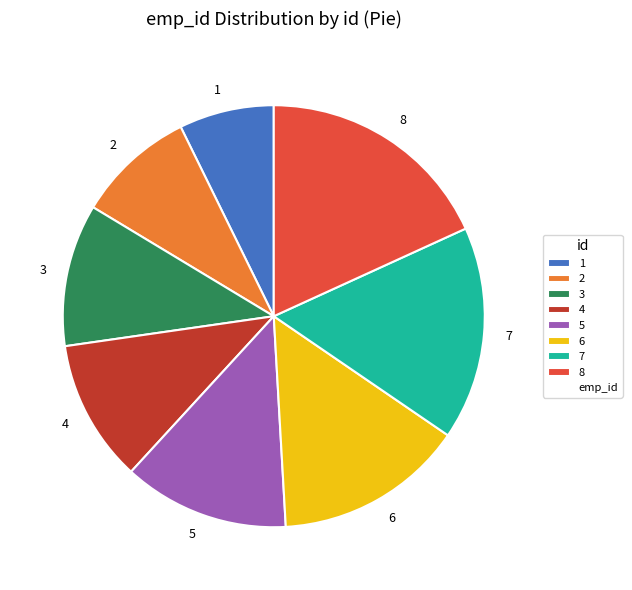

Do 5 and 7 together represent more than half of the pie?

No